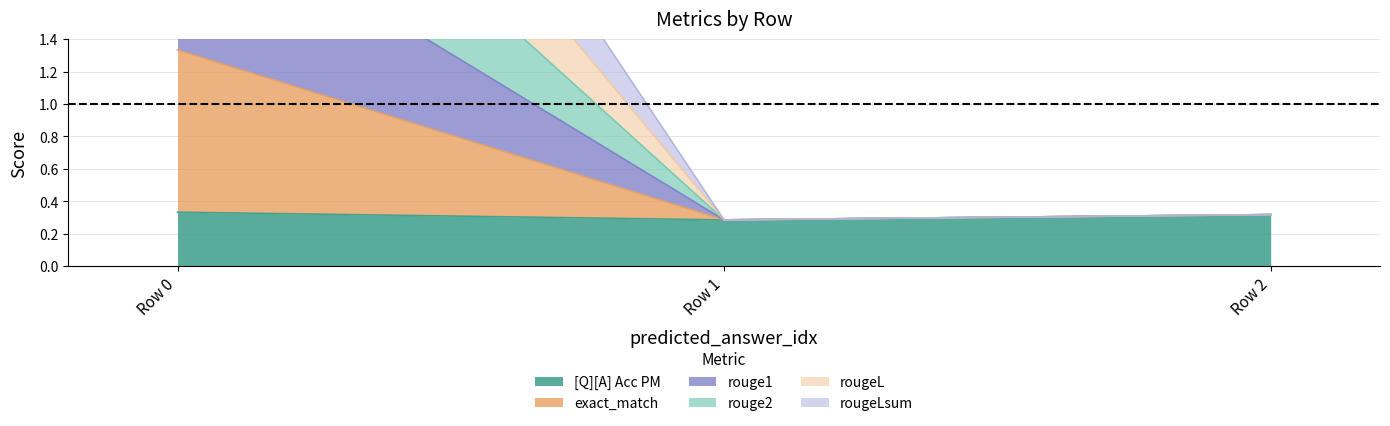

At 0, list the series in order from smallest to largest.

[Q][A] Acc PM, rougeLsum, rougeL, rouge2, rouge1, exact_match